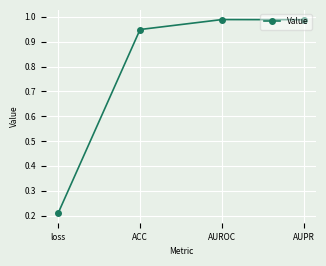

What is the sum of the values at AUPR and AUROC?

2.0